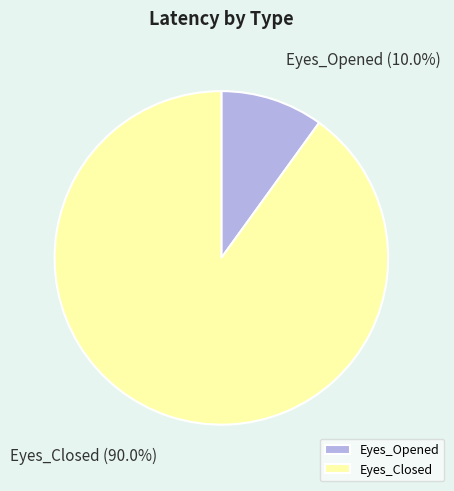

What is the smallest slice in the pie chart?

Eyes_Opened